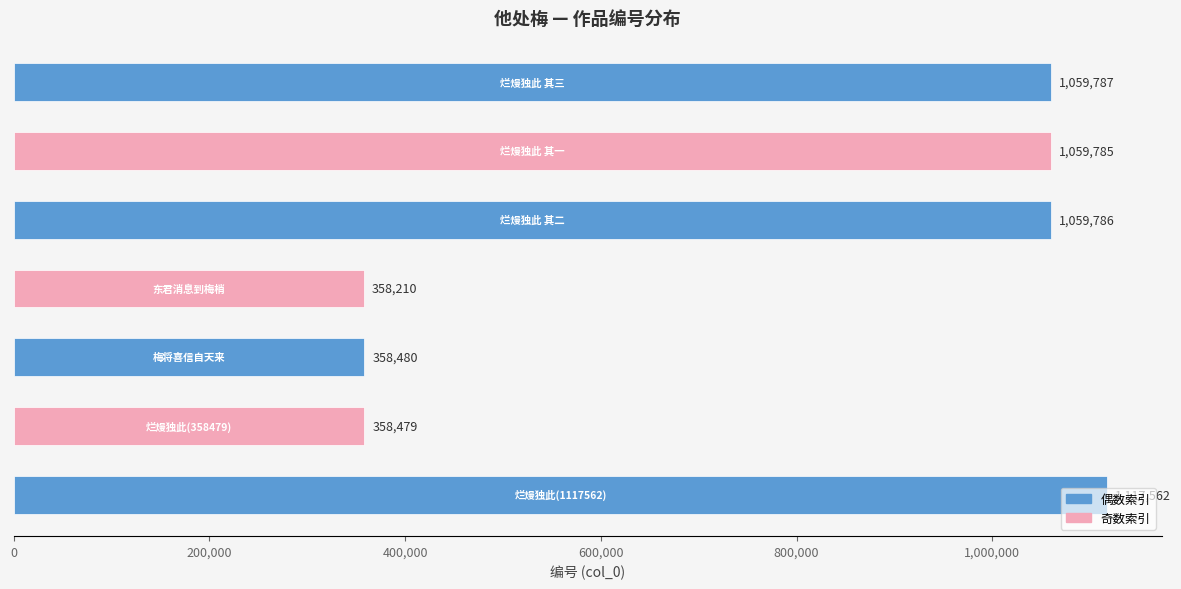

How many categories are shown in the chart?

7